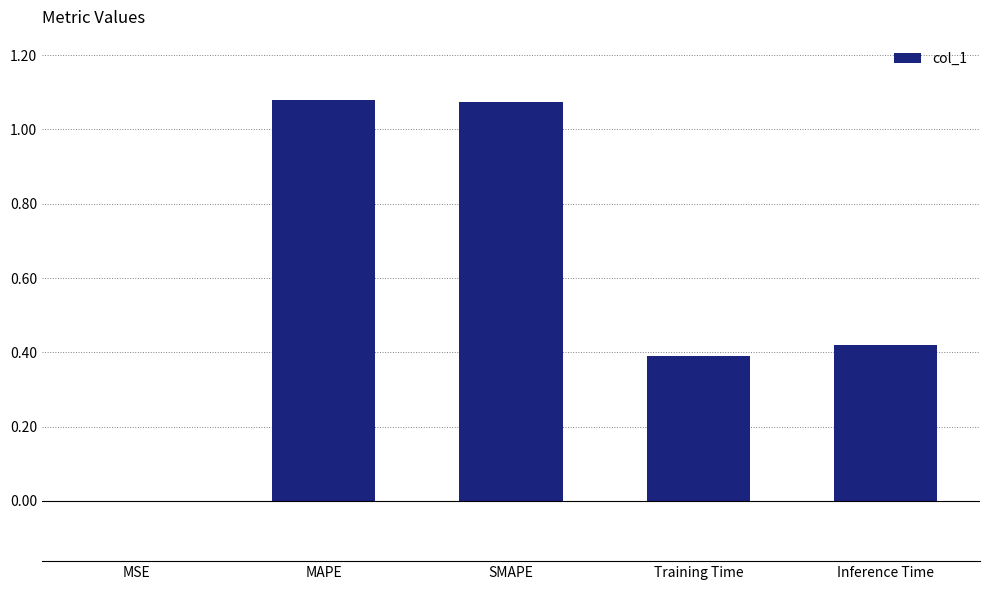

True or false: the data shows 0.1 at Training Time.

False